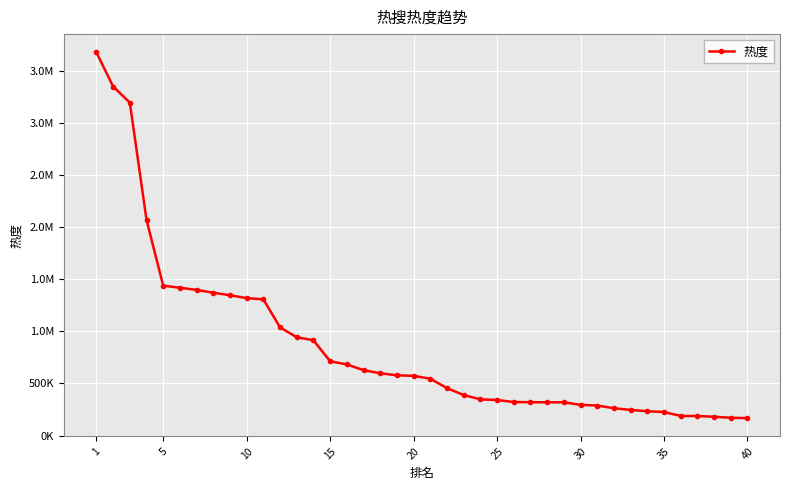

Is this an area chart (filled region under the line)?

No